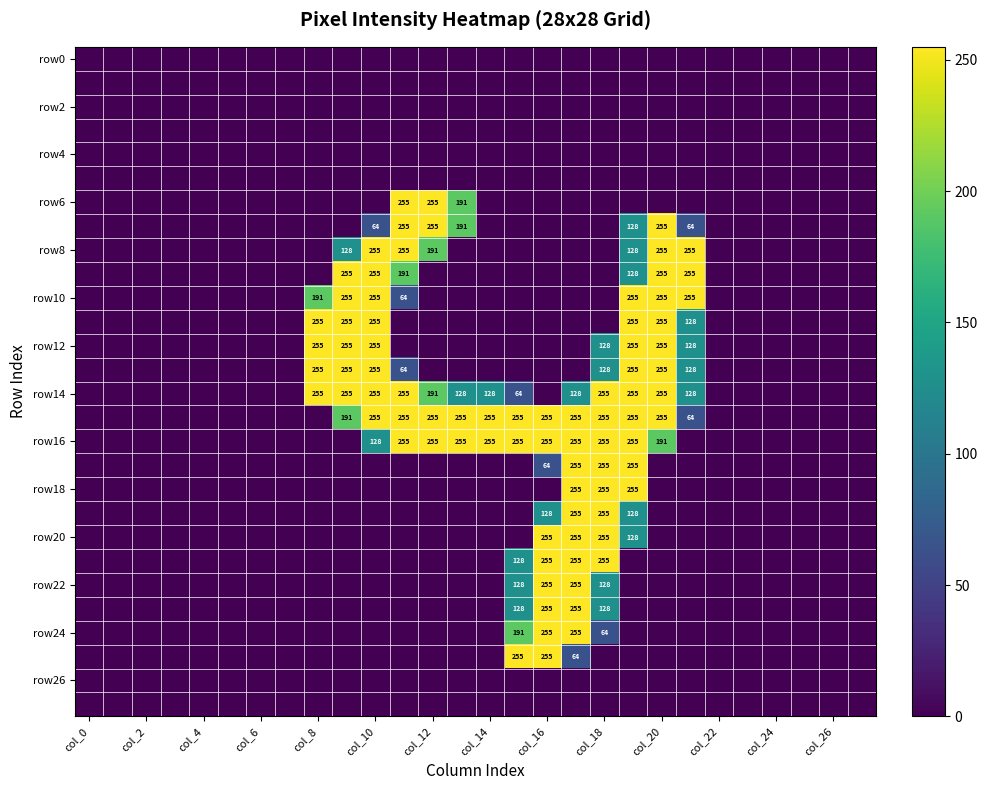

The value of row12 at col_2 is 0. True or false?

True